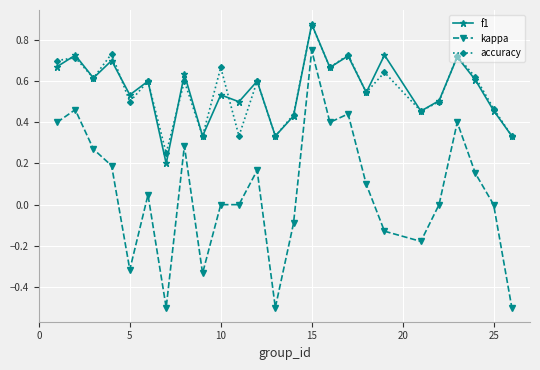

True or false: kappa and f1 intersect in this chart.

False